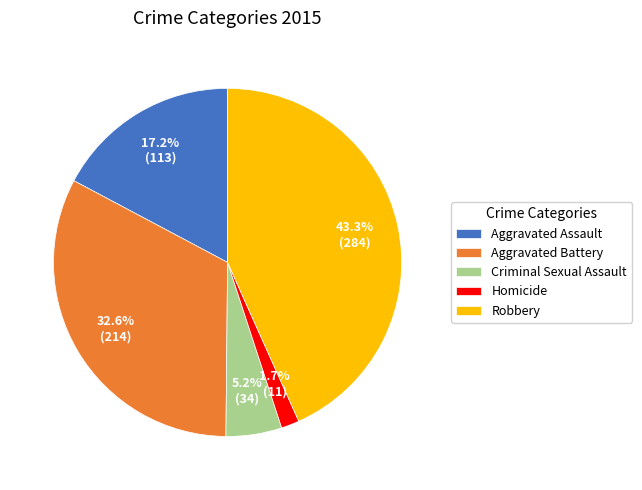

To the nearest percent, what is the combined percentage of Criminal Sexual Assault and Aggravated Battery?

38%